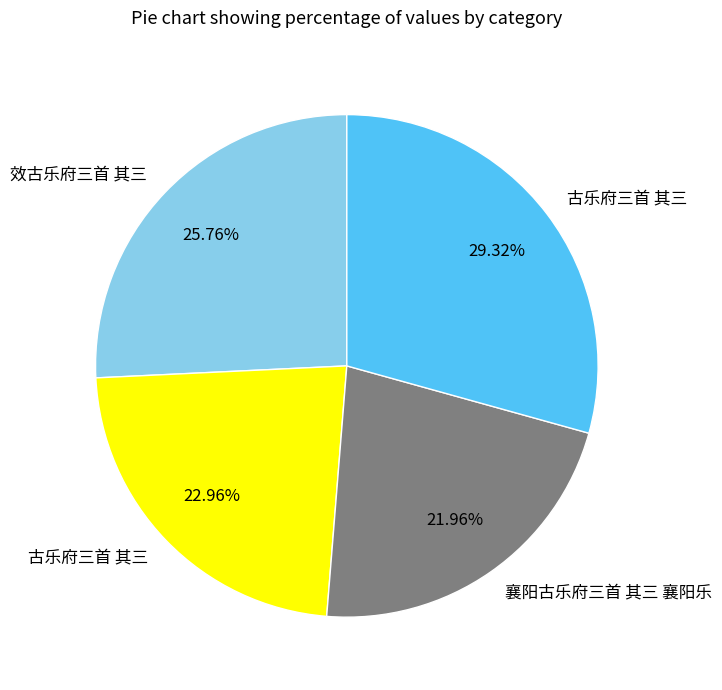

Is there a majority slice in this chart?

No